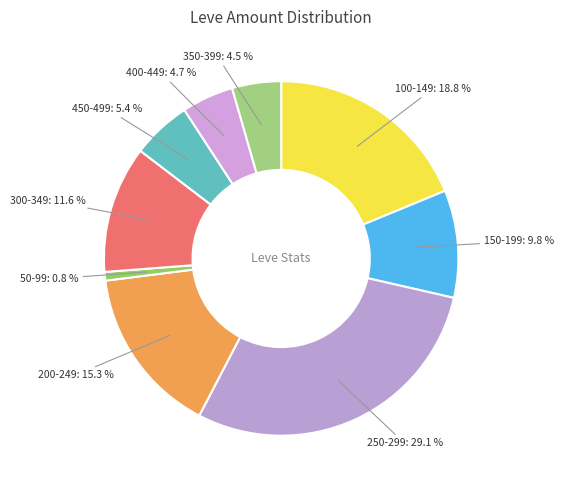

What portion of the pie excludes 300-349: 11.6 %?

88.4%